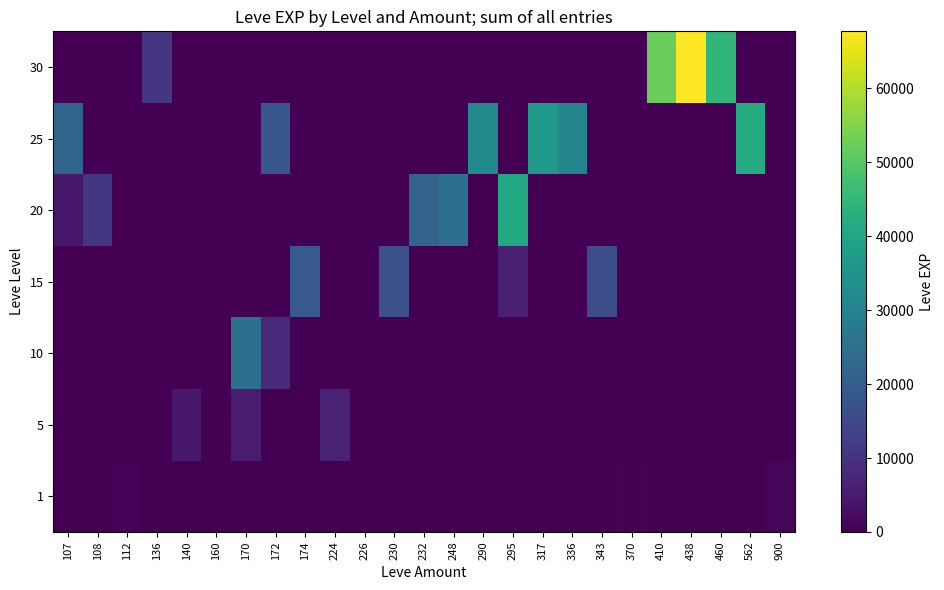

Reading left to right, what are all the values shown in this chart?

1: 107=0	108=0	112=630	136=0	140=0	160=1	170=0	172=0	174=0	224=0	226=0	230=0	232=0	248=0	290=0	295=0	317=0	336=0	343=0	370=370	410=0	438=0	460=0	562=0	900=900
5: 107=0	108=0	112=0	136=0	140=4660	160=0	170=5220	172=0	174=0	224=6840	226=0	230=0	232=0	248=0	290=0	295=0	317=0	336=0	343=0	370=0	410=0	438=0	460=0	562=0	900=0
10: 107=0	108=0	112=0	136=0	140=0	160=0	170=24940	172=8430	174=0	224=0	226=100	230=0	232=0	248=0	290=0	295=0	317=0	336=0	343=0	370=0	410=0	438=0	460=0	562=0	900=0
15: 107=0	108=0	112=0	136=0	140=0	160=0	170=0	172=0	174=18910	224=0	226=0	230=16920	232=0	248=0	290=0	295=6110	317=0	336=0	343=15980	370=0	410=0	438=0	460=0	562=0	900=0
20: 107=4440	108=10970	112=0	136=0	140=0	160=0	170=0	172=0	174=0	224=0	226=0	230=0	232=21600	248=24710	290=0	295=41031	317=0	336=0	343=0	370=0	410=0	438=0	460=0	562=0	900=0
25: 107=21830	108=0	112=0	136=0	140=0	160=0	170=0	172=18490	174=0	224=0	226=0	230=0	232=0	248=0	290=32460	295=0	317=36390	336=30820	343=0	370=0	410=0	438=0	460=0	562=41630	900=0
30: 107=0	108=0	112=0	136=10740	140=0	160=0	170=0	172=0	174=0	224=0	226=0	230=0	232=0	248=0	290=0	295=0	317=0	336=0	343=0	370=0	410=52220	438=67730	460=44230	562=0	900=0